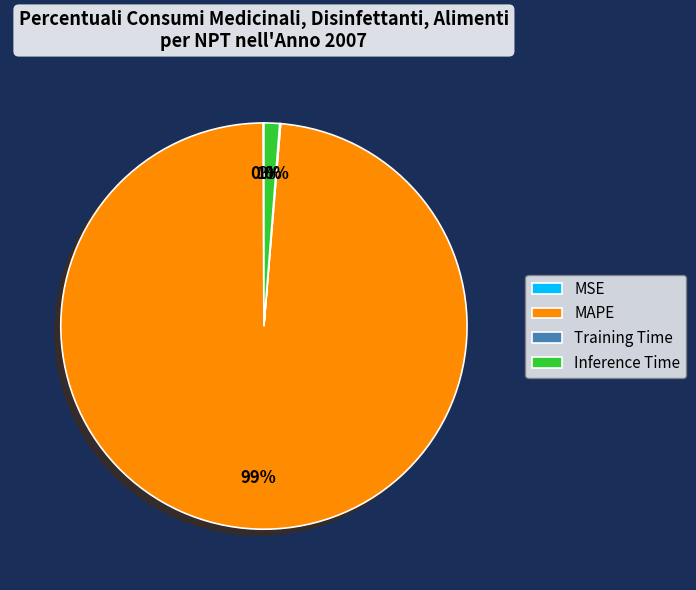

Which slice represents more than half of the pie?

MAPE